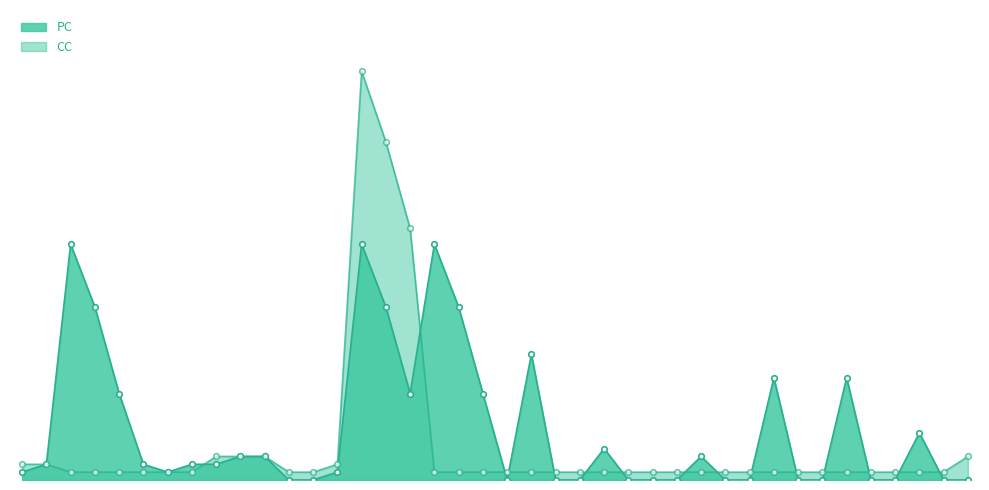

What is the spread (max minus min) of values at 13?

1